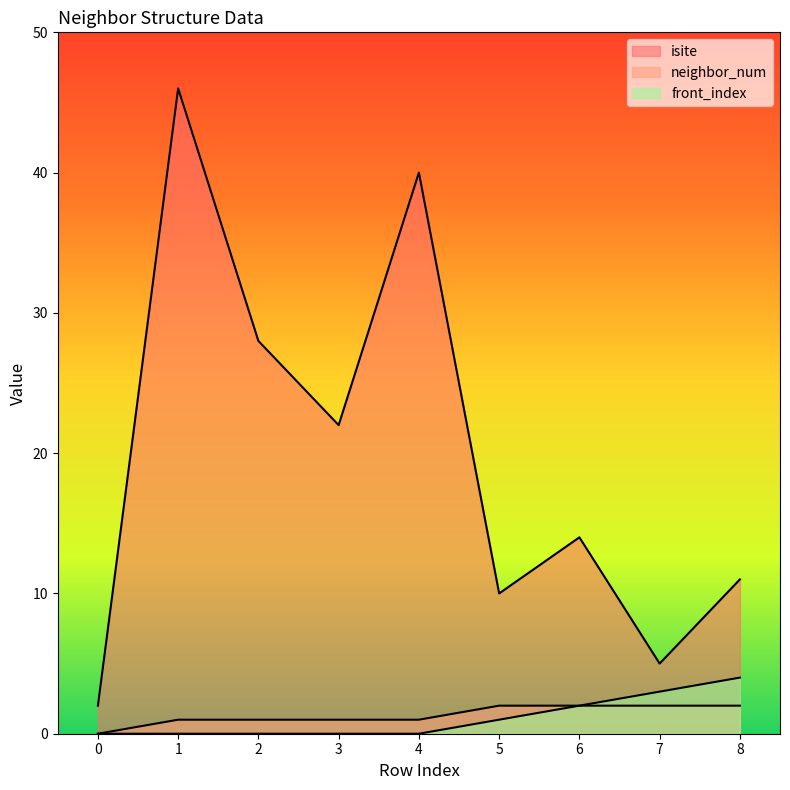

At which category does the chart reach its peak across all series?

1